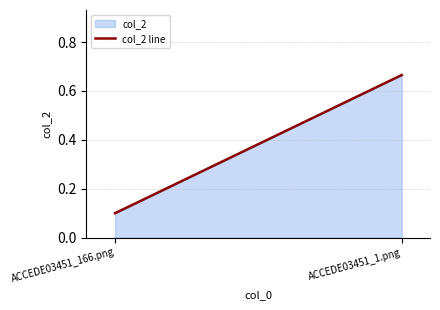

What is the label of the 1st point from the left?

ACCEDE03451_166.png